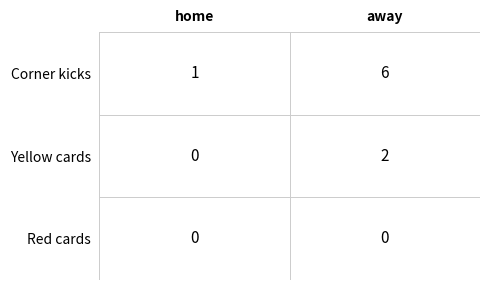

How many values in the Corner kicks series are below 6?

1